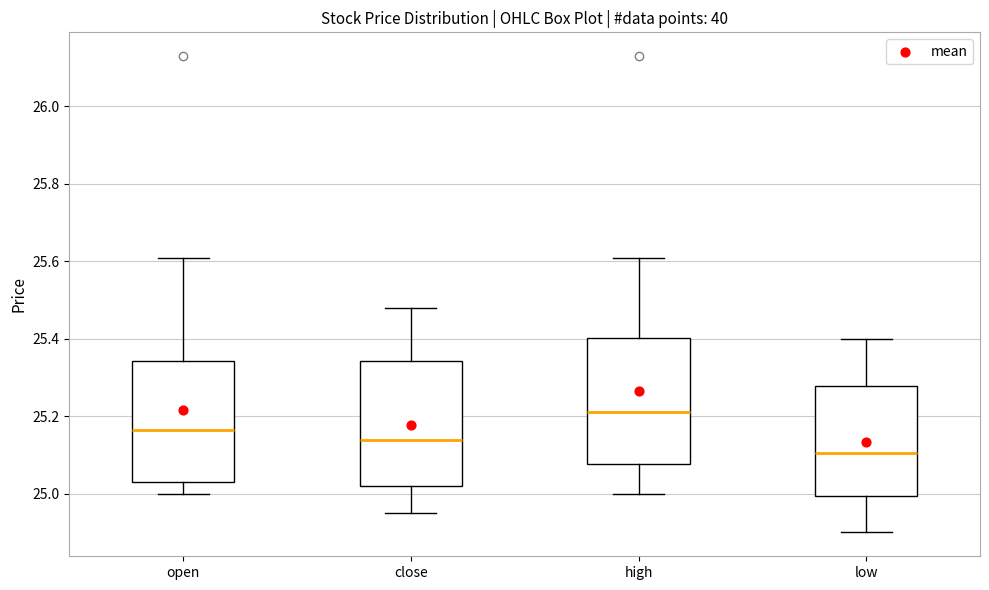

Where does the upper whisker of the box for open end on the y-axis? The values are not printed on the chart, so give them approximately, as read against the axis.

25.62